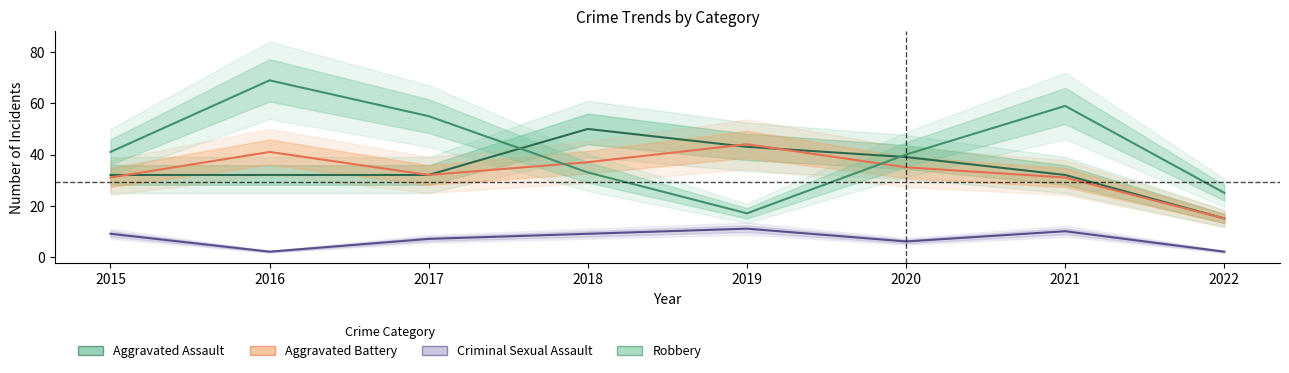

How many categories are shown in the chart?

8